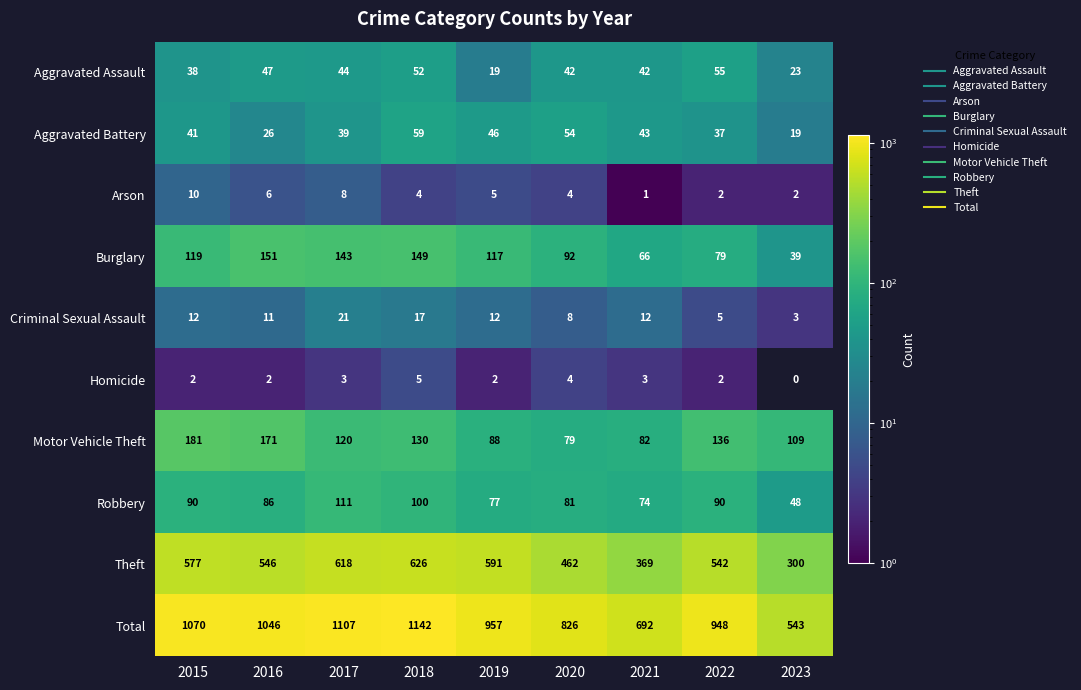

Count the number of data series in this chart.

10